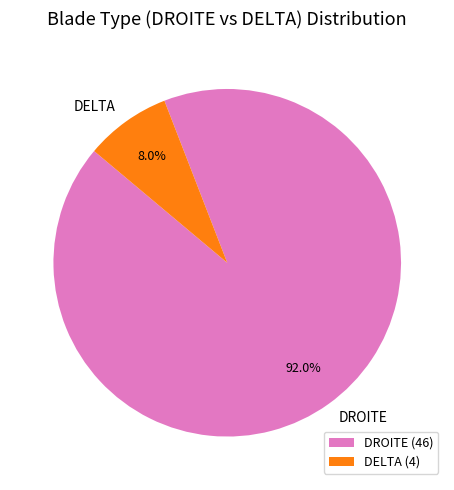

Which has a higher value, DELTA or DROITE?

DROITE